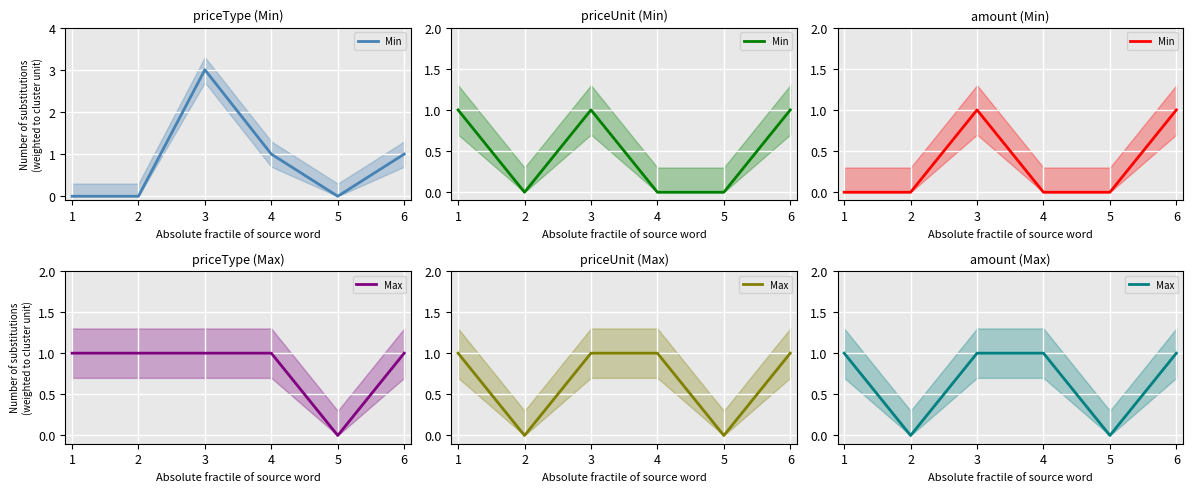

Which series changed the most between 2 and 3?

Min